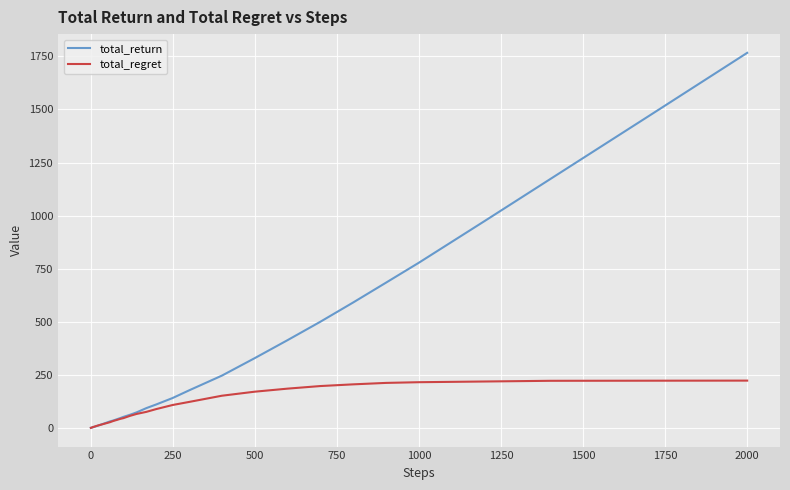

What is the greatest value displayed?

1766.4